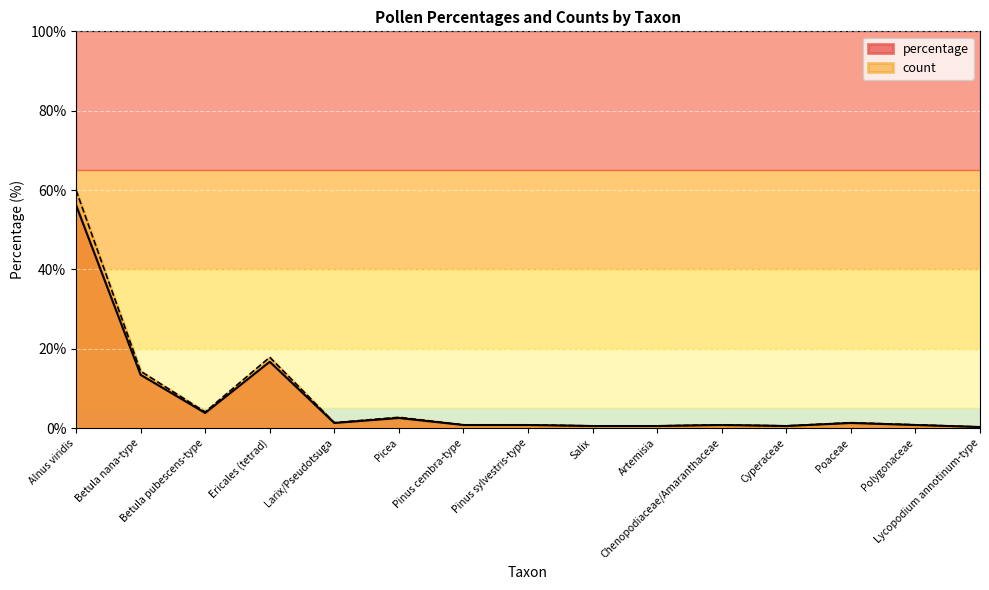

Rank the series by their maximum value, from highest to lowest.

count, percentage